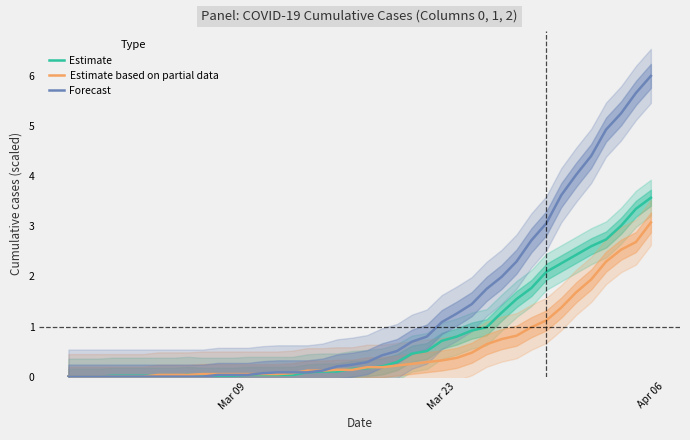

True or false: Estimate based on partial data has a value of 0.3 at Mar 23.

True